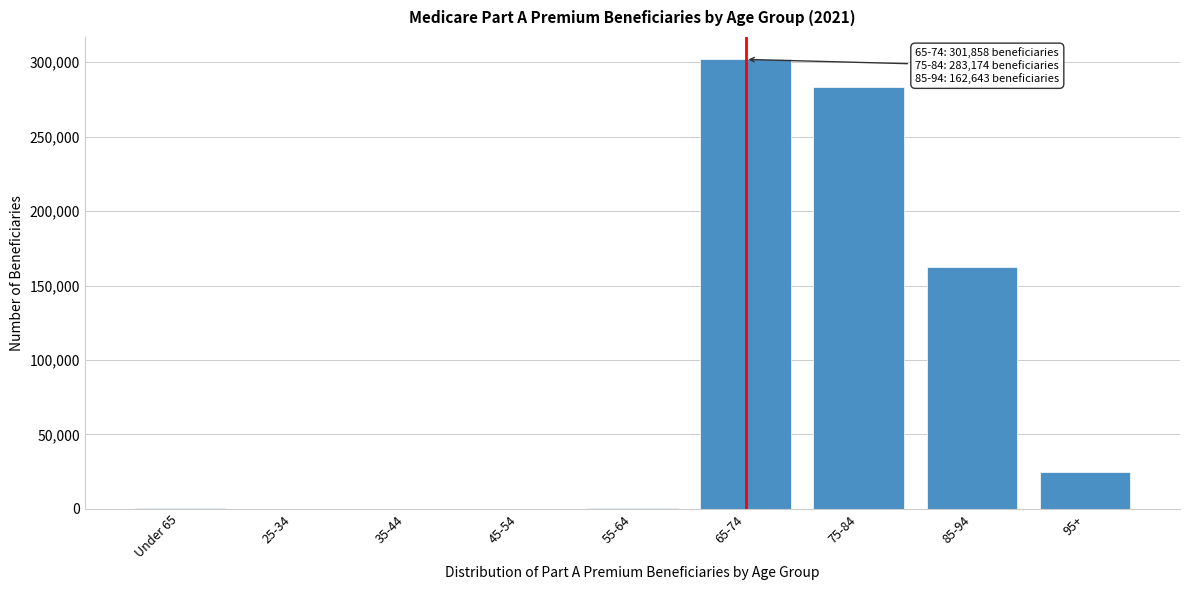

What is the sum of all values?

773919